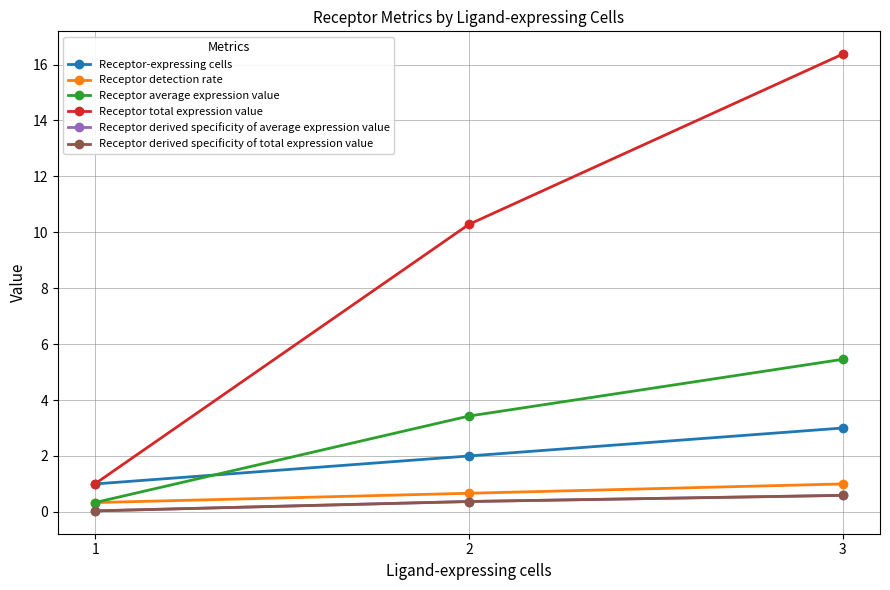

Is this an area chart (filled region under the line)?

No